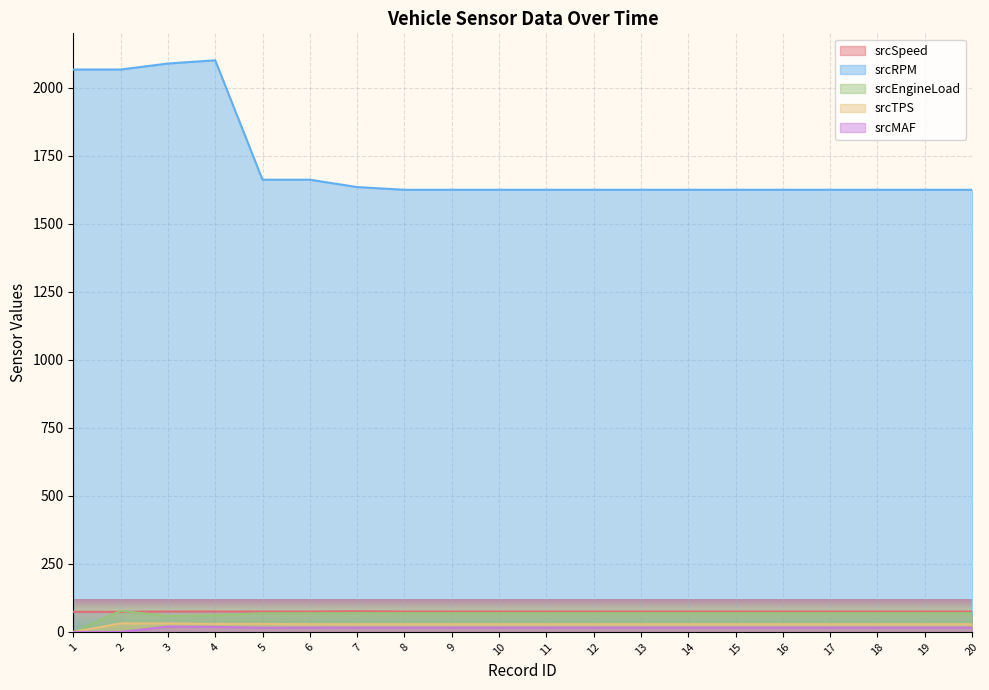

In srcMAF, how many points are higher than both neighbors (excluding endpoints)?

2